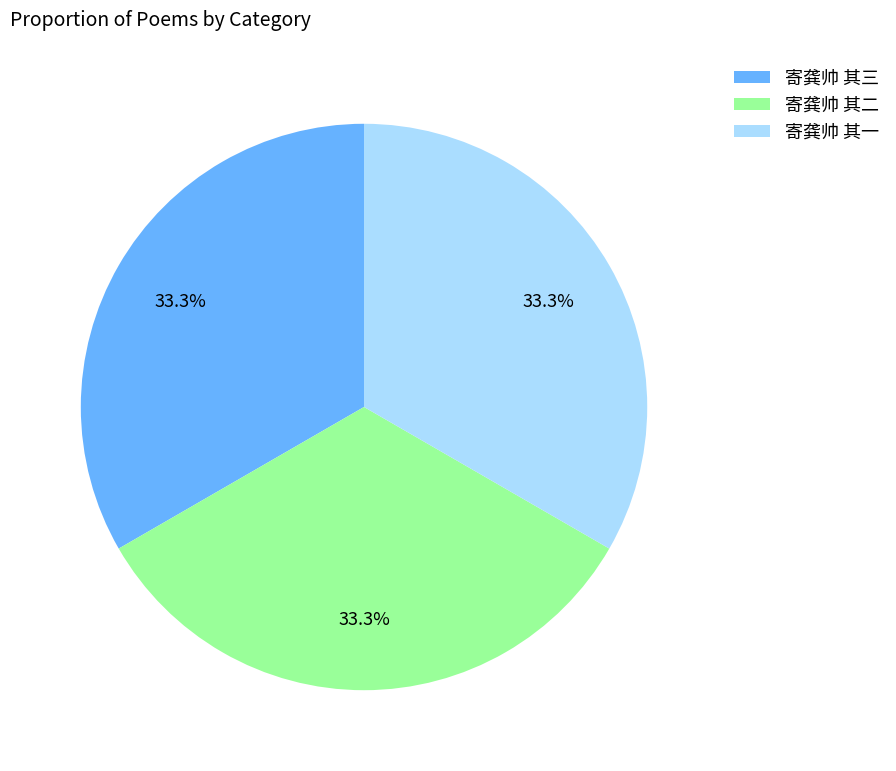

Approximately how many times larger is the value at 寄龚帅 其三 compared to 寄龚帅 其二?

1.0